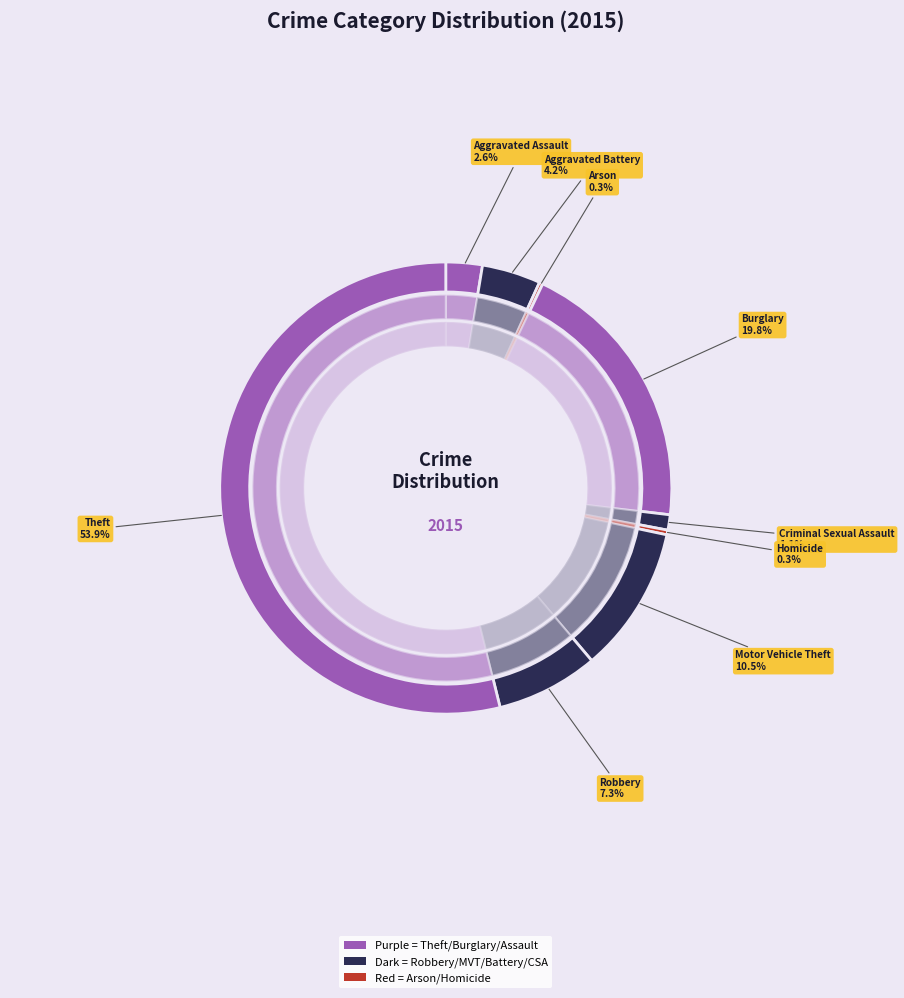

How many slices are in this pie chart?

9